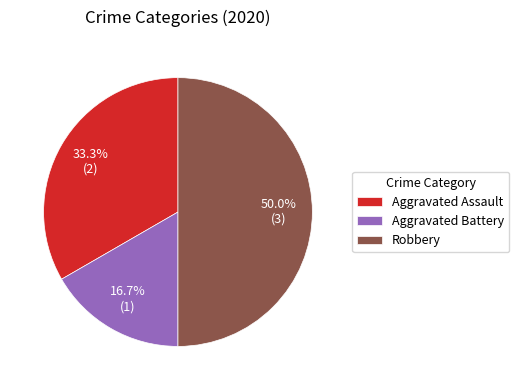

To the nearest percent, what portion does Robbery represent?

50%